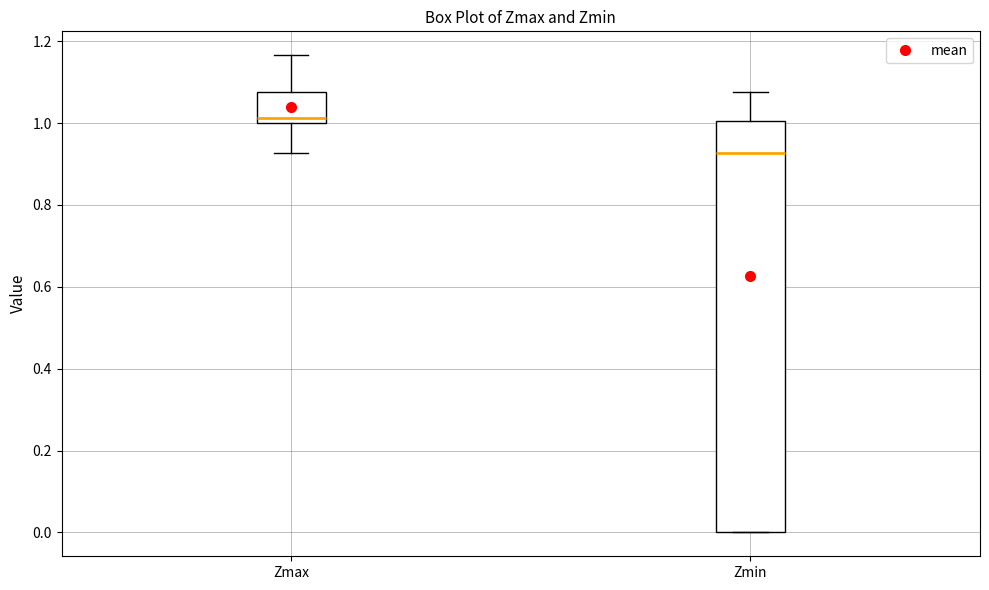

Reading left to right, read every box against the y-axis: the position of its median line, the range the box covers, and the ends of its whiskers. The values are not printed on the chart, so give them approximately, as read against the axis.

Zmax: median 1.02, box 1.00 to 1.08, whiskers 0.92 to 1.16
Zmin: median 0.92, box 0.00 to 1.00, whiskers 0.00 to 1.08